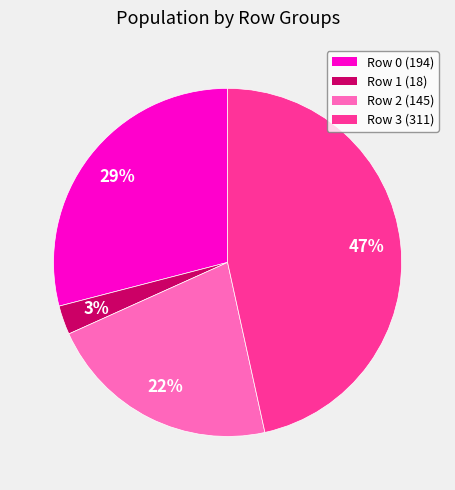

To the nearest percent, what is the difference between the largest and smallest slice percentages?

44%